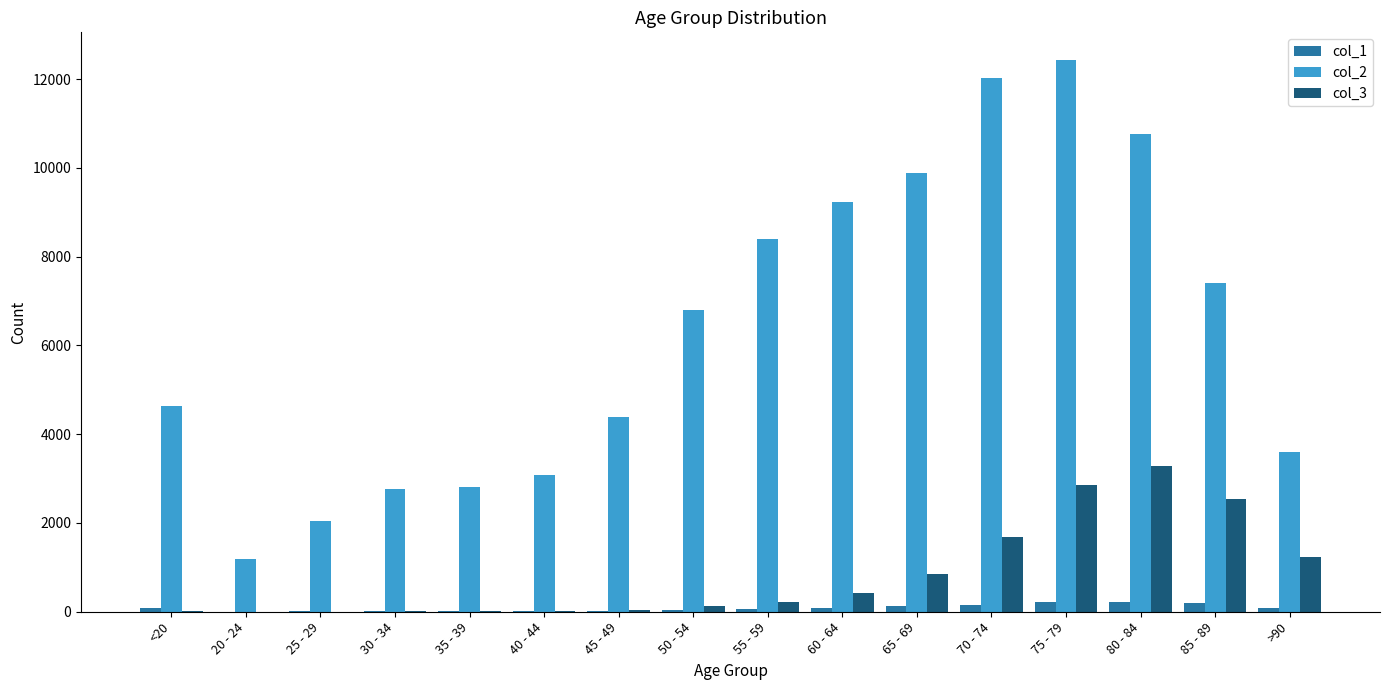

How many groups of bars are there?

16